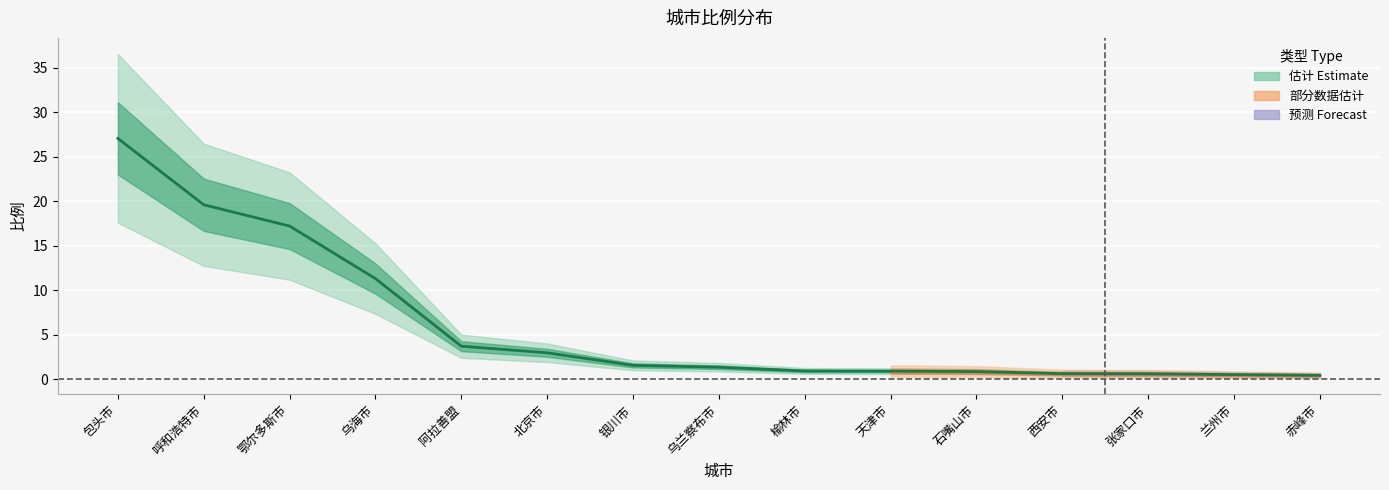

Is it true that the value at 西安市 is 0.6?

True